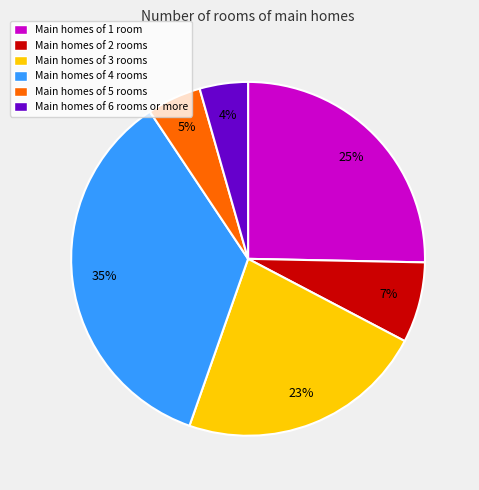

Rank the categories by value from lowest to highest.

Main homes of 6 rooms or more, Main homes of 5 rooms, Main homes of 2 rooms, Main homes of 3 rooms, Main homes of 1 room, Main homes of 4 rooms